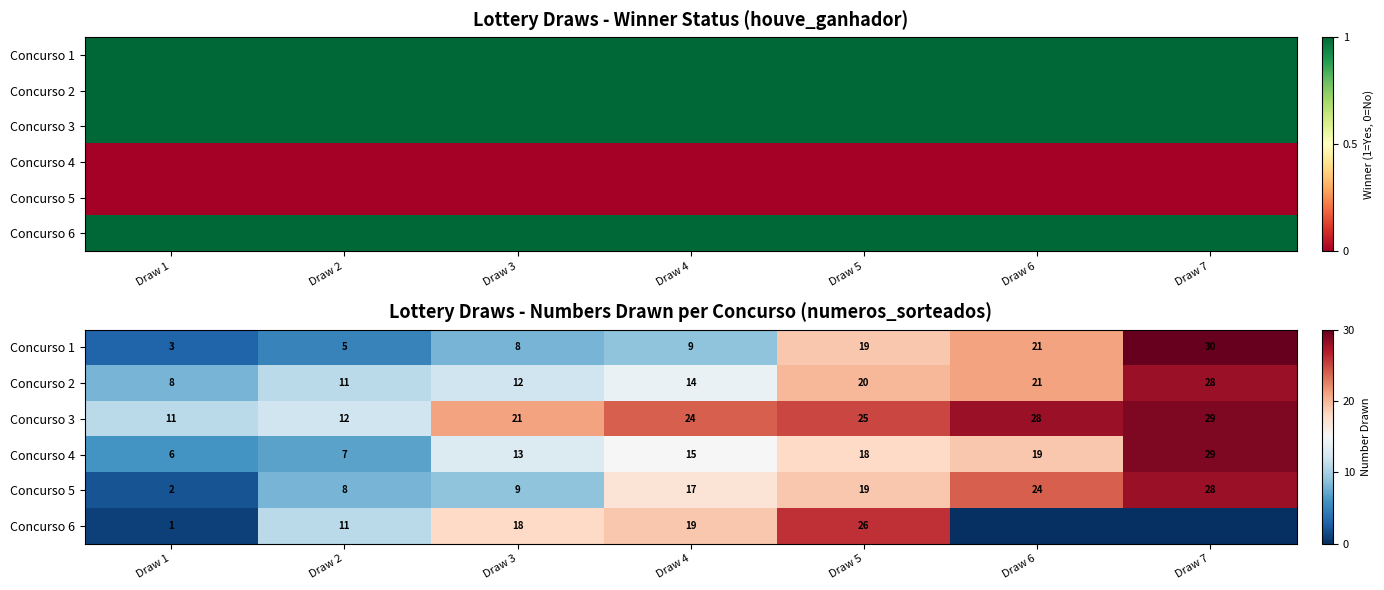

At how many categories does at least one series exceed 17?

5